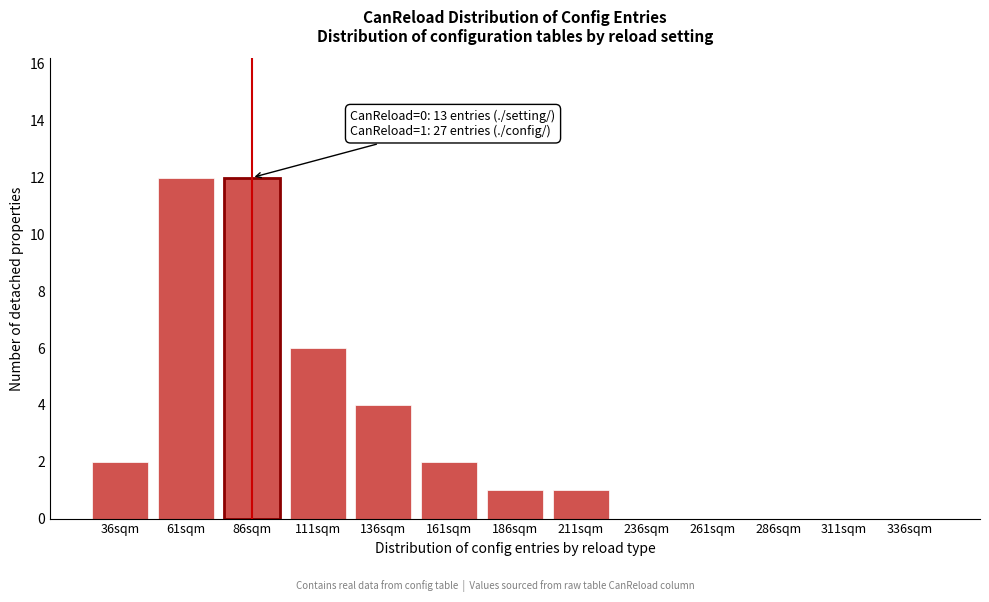

Reading right to left, extract all data points from this chart.

336sqm=0	311sqm=0	286sqm=0	261sqm=0	236sqm=0	211sqm=1	186sqm=1	161sqm=2	136sqm=4	111sqm=6	86sqm=12	61sqm=12	36sqm=2